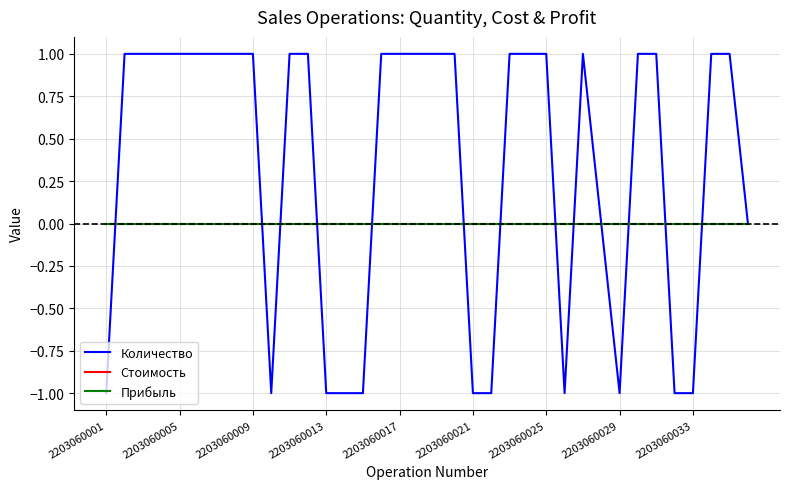

True or false: Стоимость and Прибыль cross at least once.

False